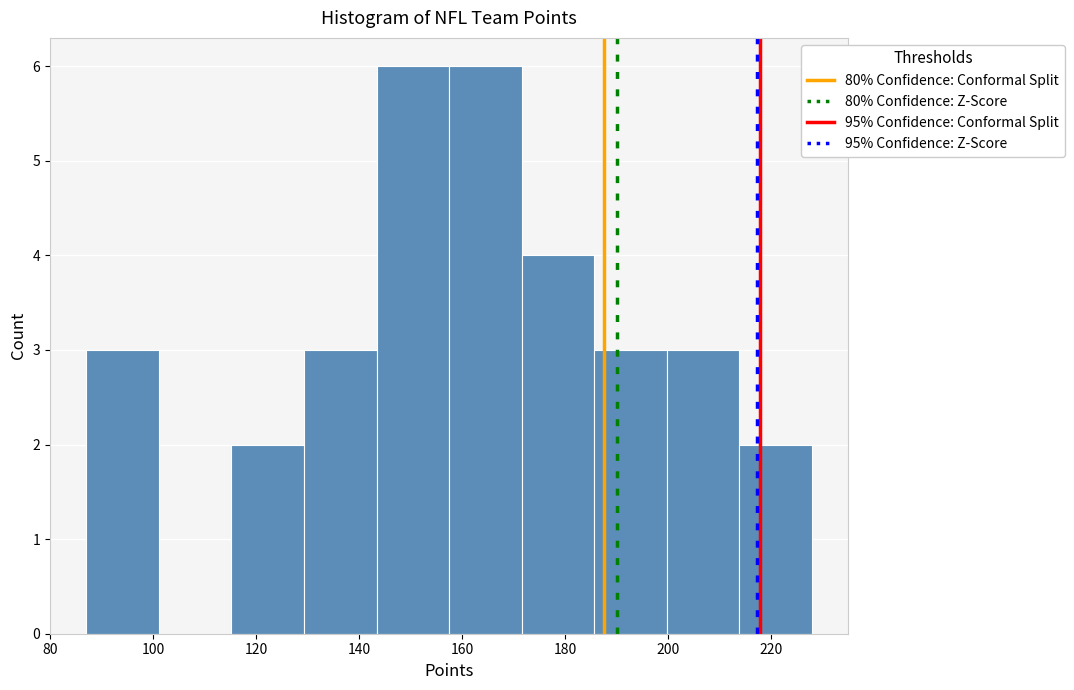

Reading left to right, list every bar in this chart as the range it spans on the x-axis followed by its height. Neither the bar edges nor the heights are printed on the chart, so give them approximately, as read against the axes.

88 to 102: 3
102 to 116: 0
116 to 130: 2
130 to 144: 3
144 to 158: 6
158 to 172: 6
172 to 186: 4
186 to 200: 3
200 to 214: 3
214 to 228: 2